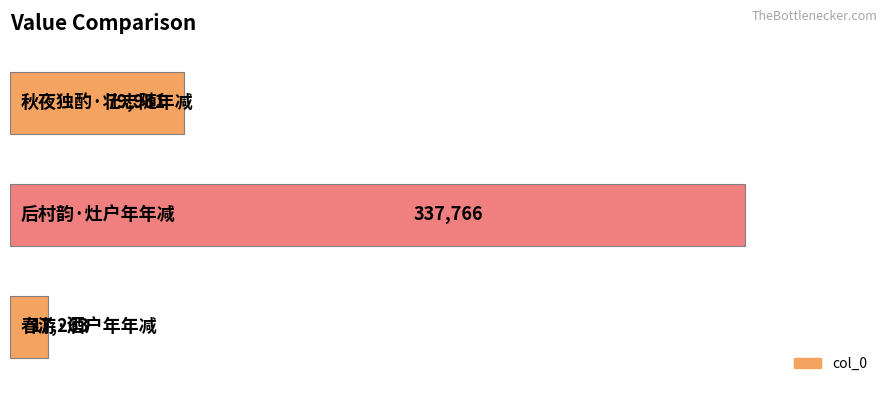

Does the chart contain stacked bars?

No